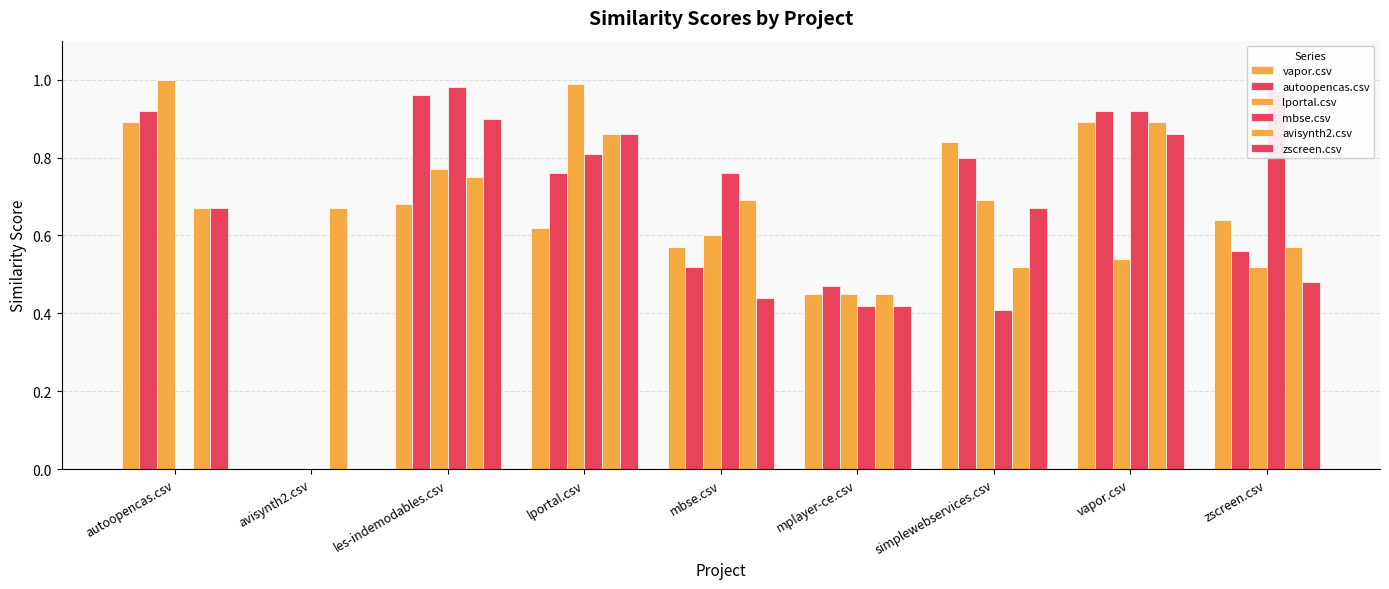

Which category has the lowest value across all series?

avisynth2.csv